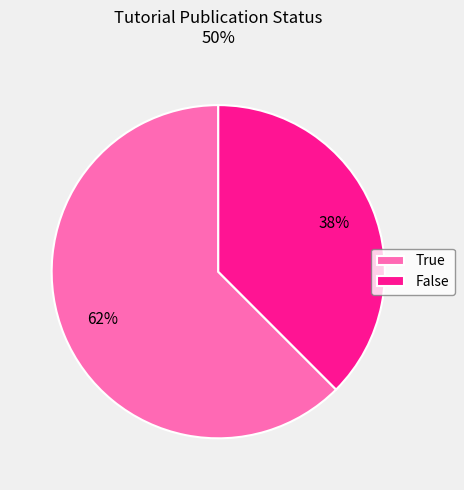

What is the majority slice?

True